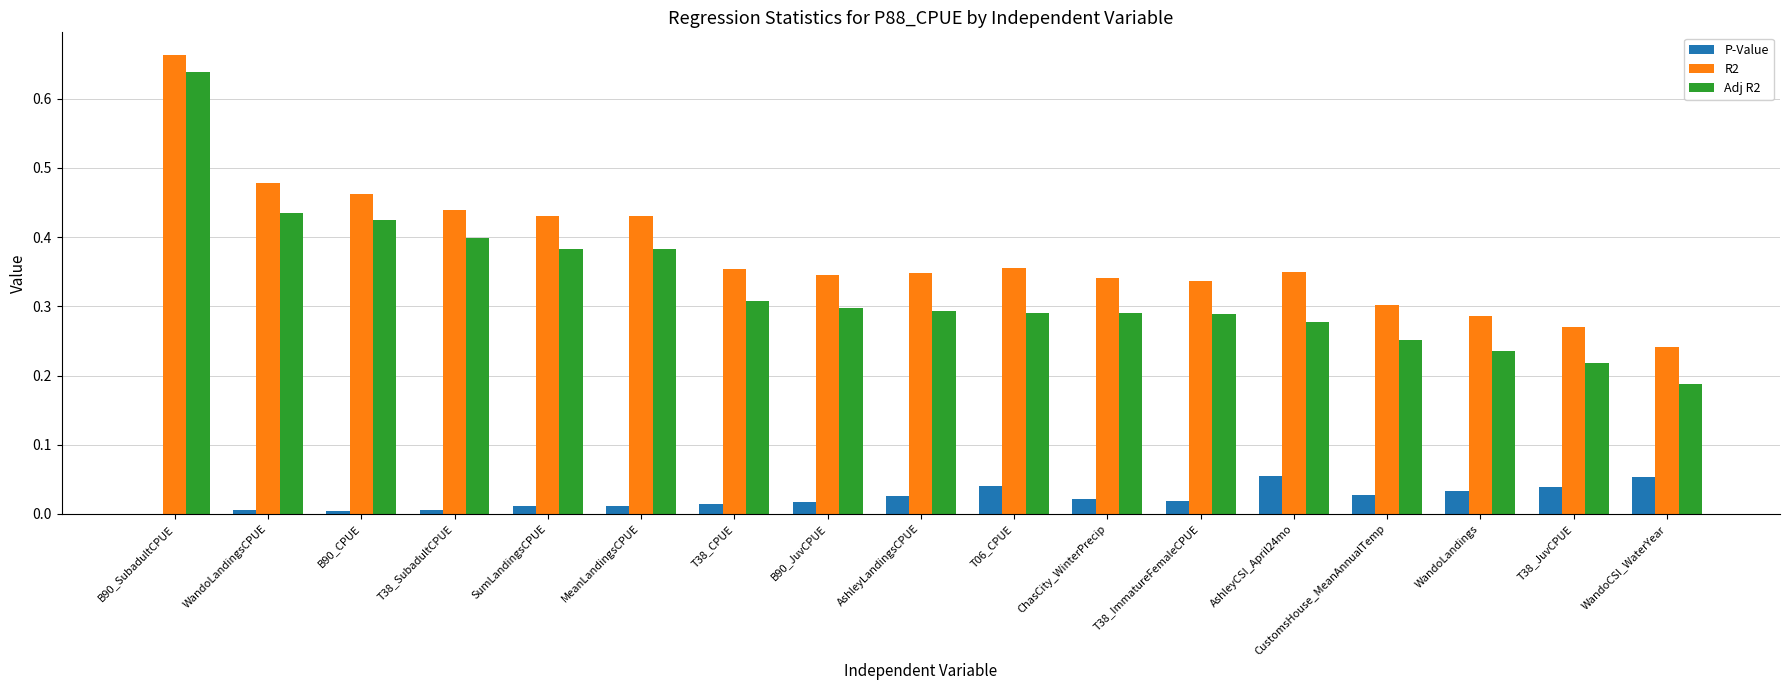

Is it true that Adj R2 equals 0.4 at T06_CPUE?

False